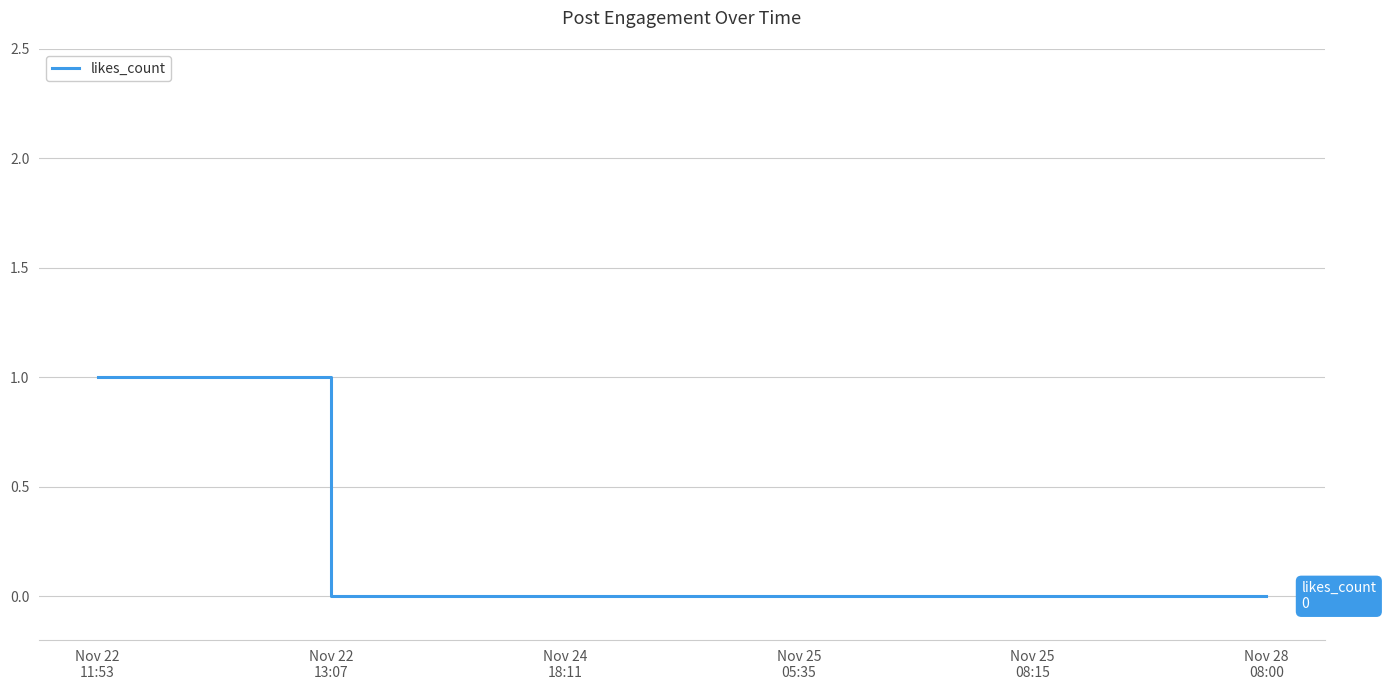

What is the change in value from Nov 22
11:53 to Nov 22
13:07?

-1